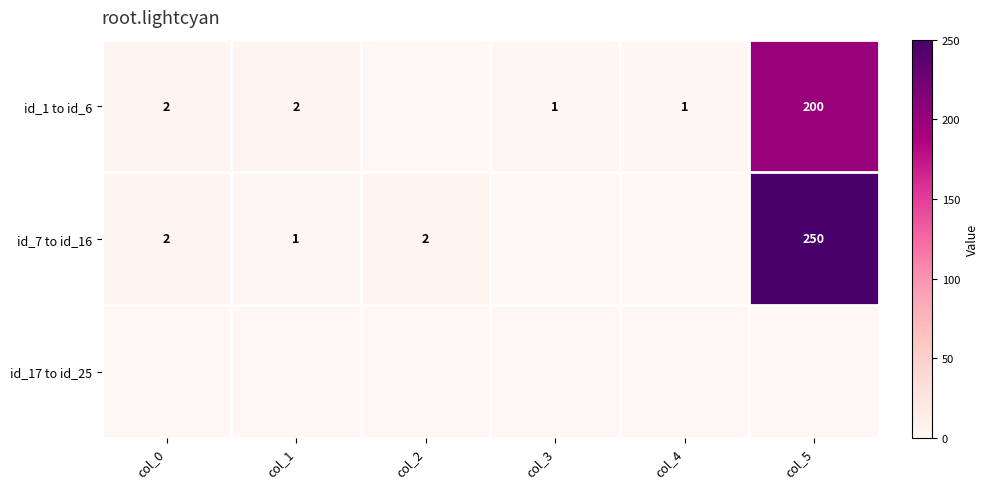

The id_1 to id_6 series shows 200 at col_5. True or false?

True